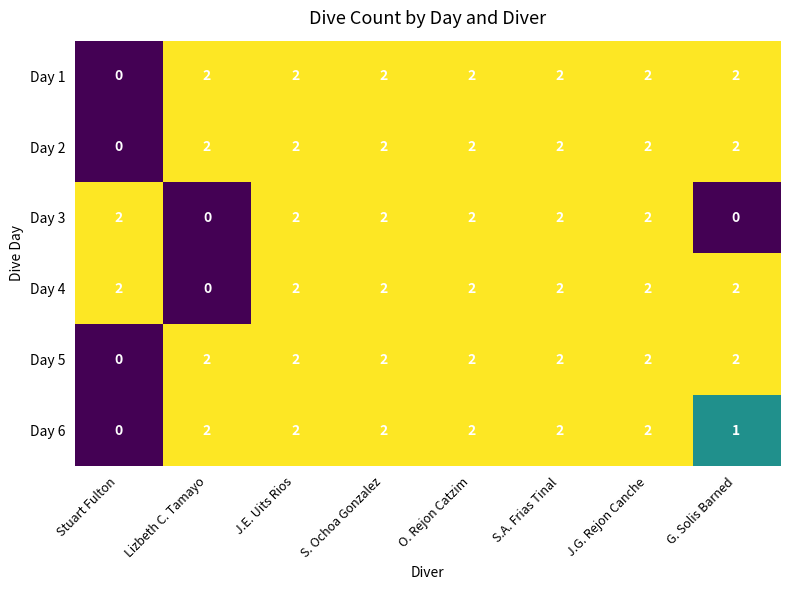

What is the sum of all Day 3 values?

12